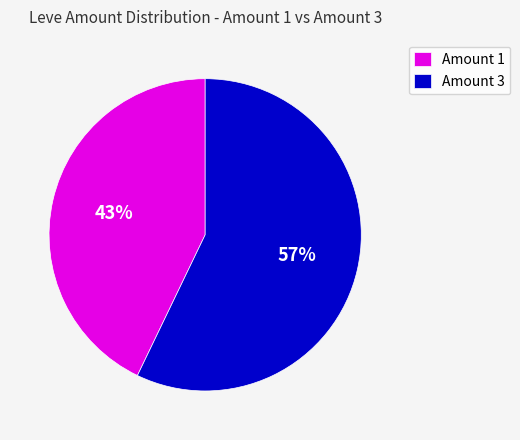

To the nearest percent, what is the difference between the Amount 1 and Amount 3 slice percentages?

14%